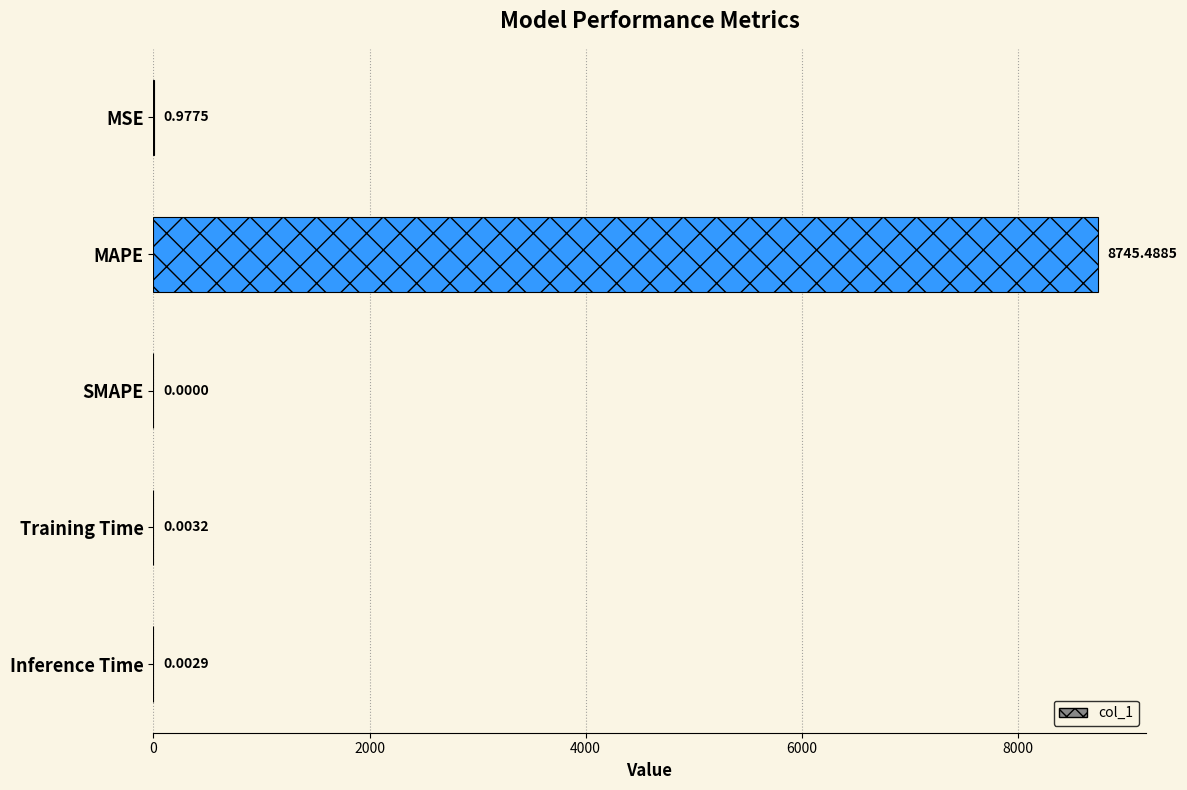

What is the sum of all values?

8746.5